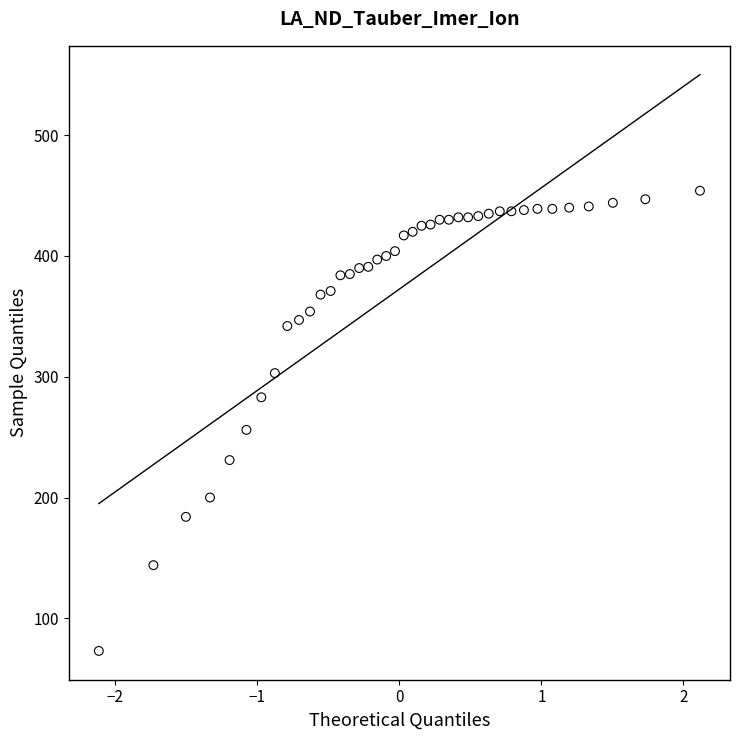

What is the range of Y values (max minus min)?

381